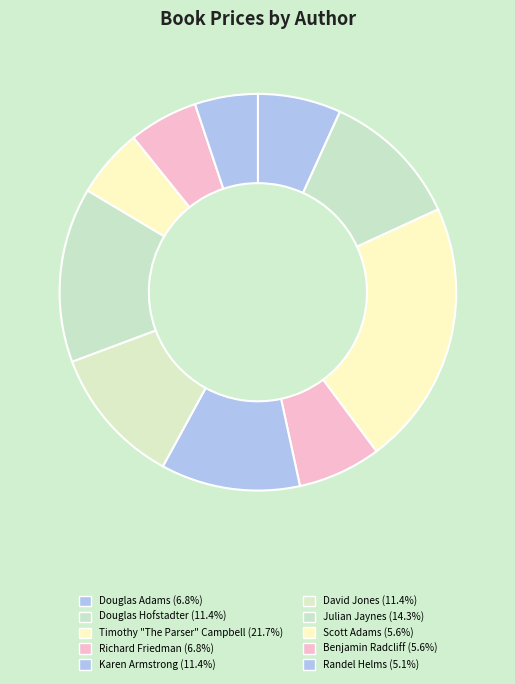

True or false: Randel Helms accounts for 1% of the total.

False